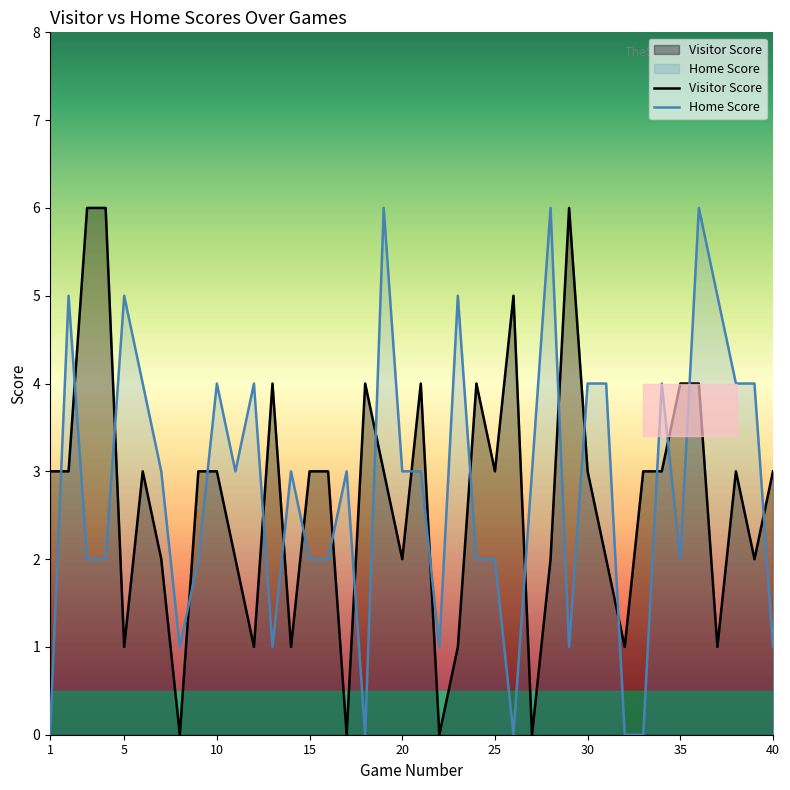

What is the value of the Home Score point at the 34th from the left?

4